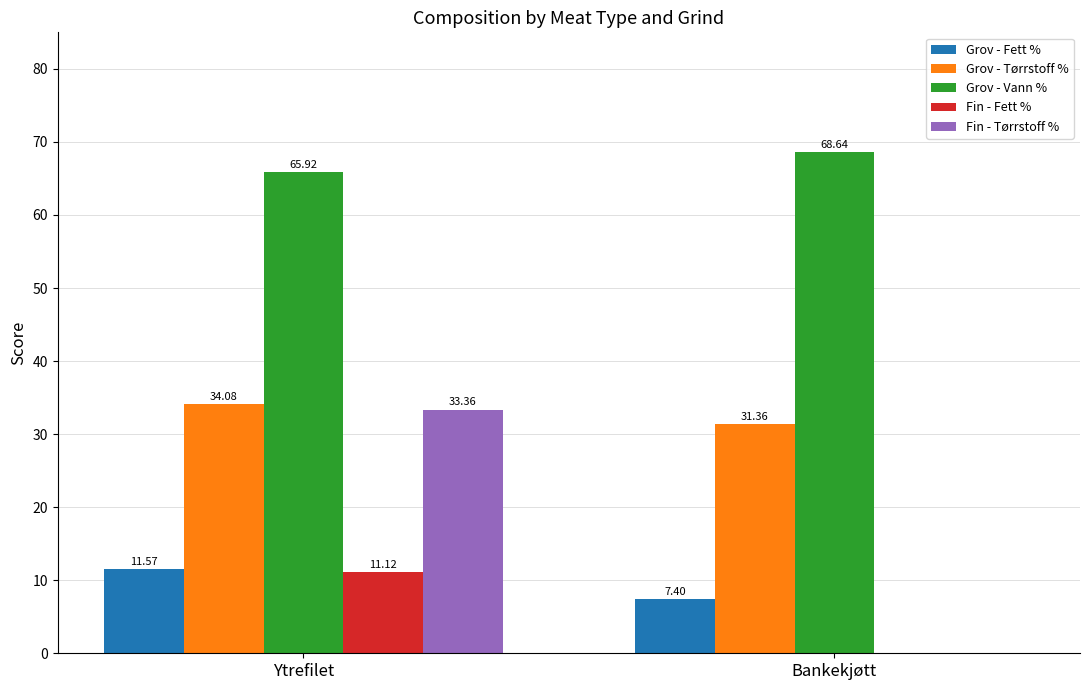

What is the total value across all series at Ytrefilet?

156.1